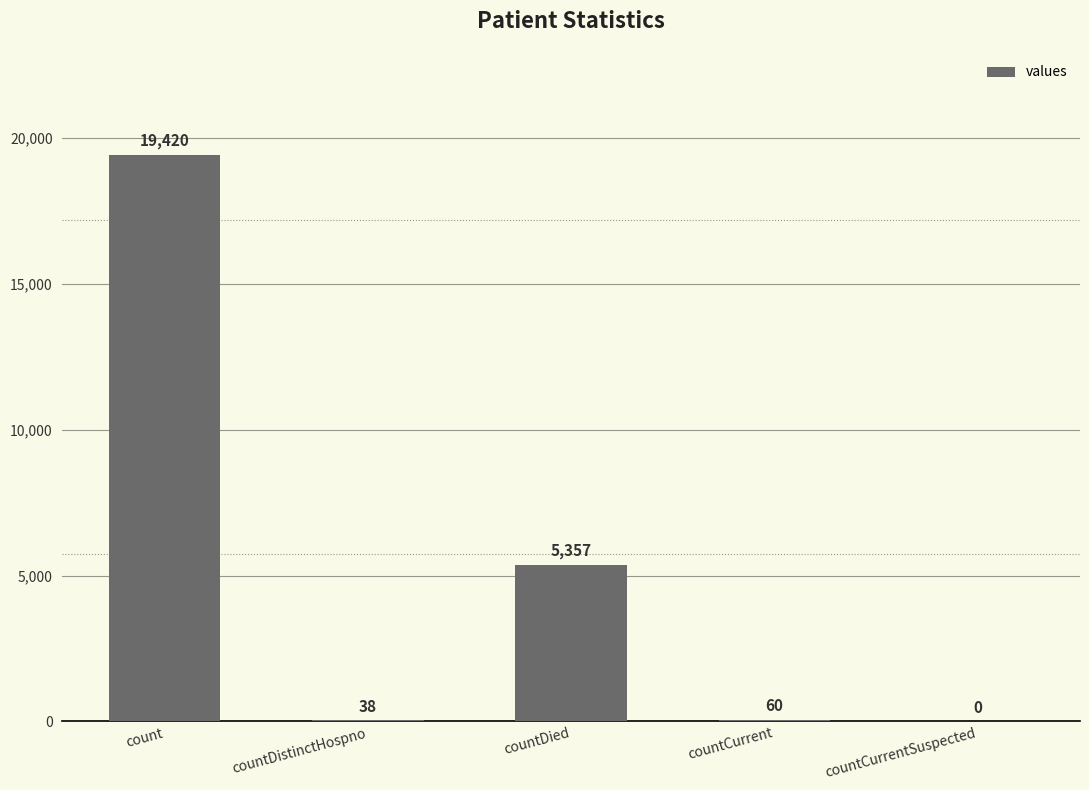

What is the maximum value shown in the chart?

19420